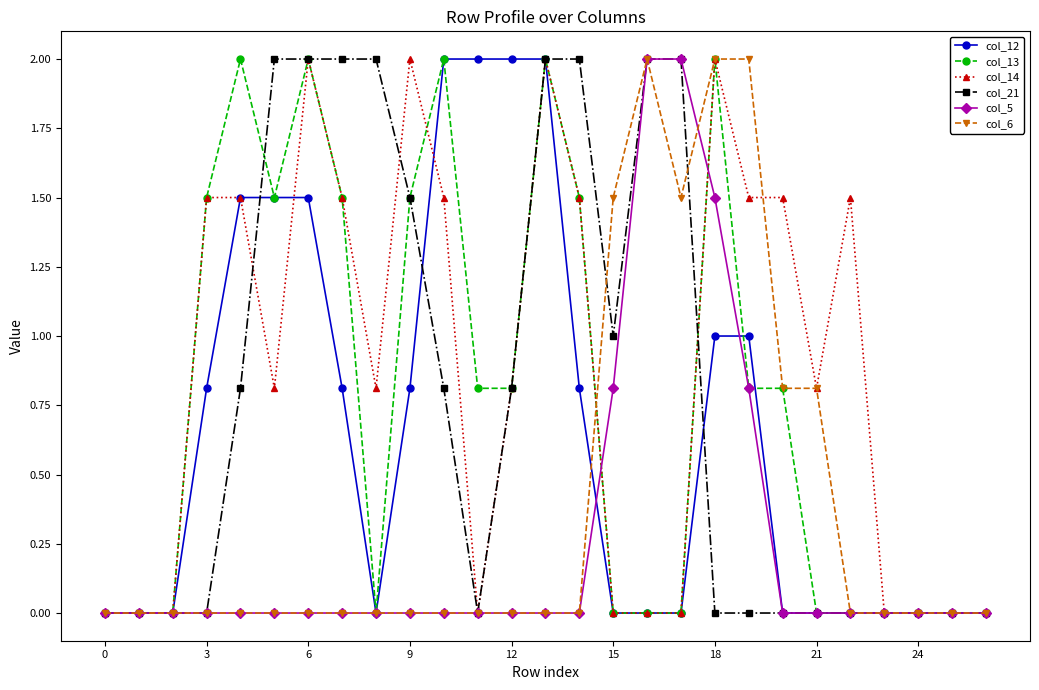

What is the maximum value for col_5?

2.0